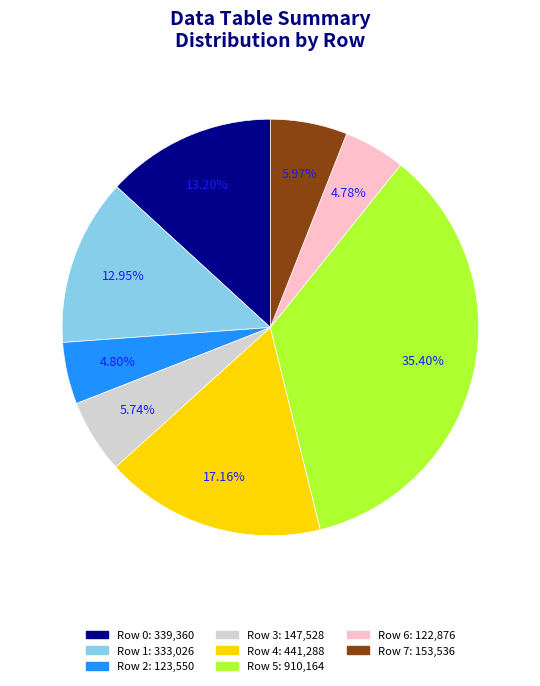

To the nearest percent, what is the difference between the Row 2 and Row 1 slice percentages?

8%